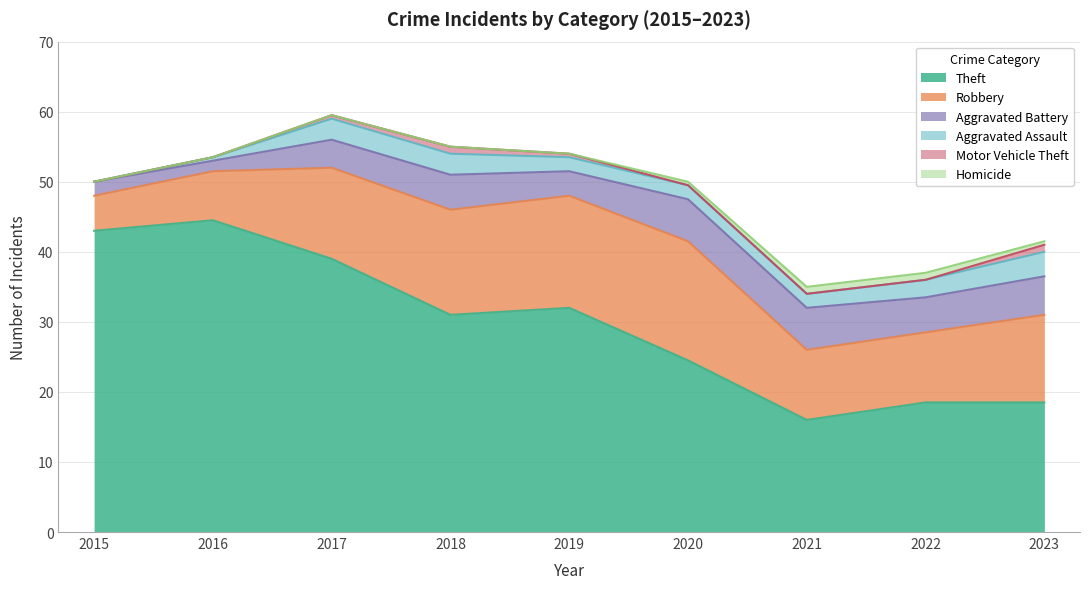

The value of Theft at 2021 is 16.0. True or false?

True